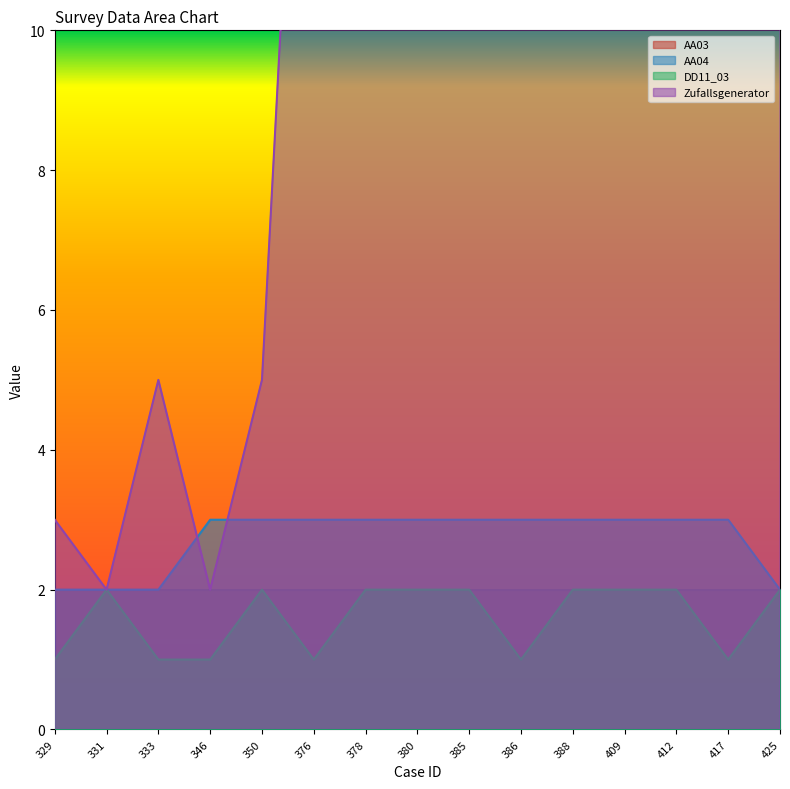

What is the greatest value displayed?

38